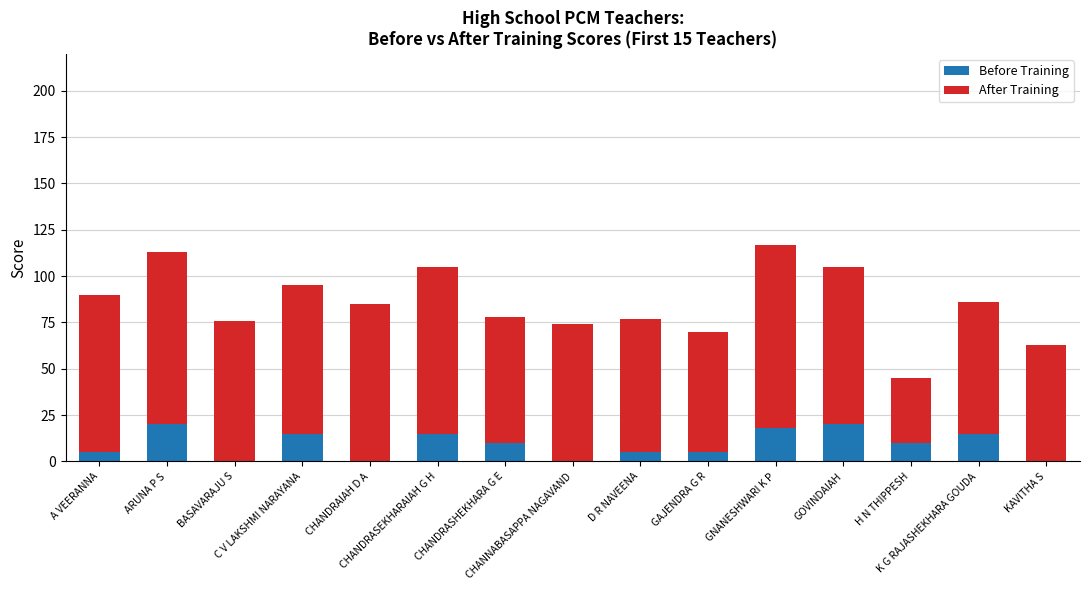

Is it true that Before Training equals 18 at GNANESHWARI K P?

True